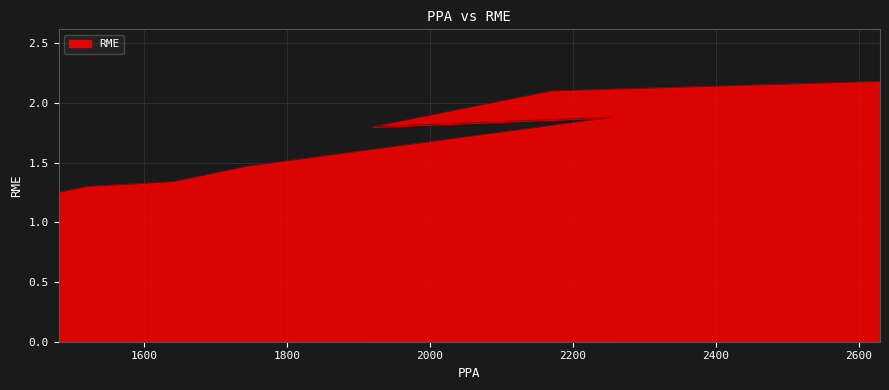

What is the greatest value displayed?

2.2